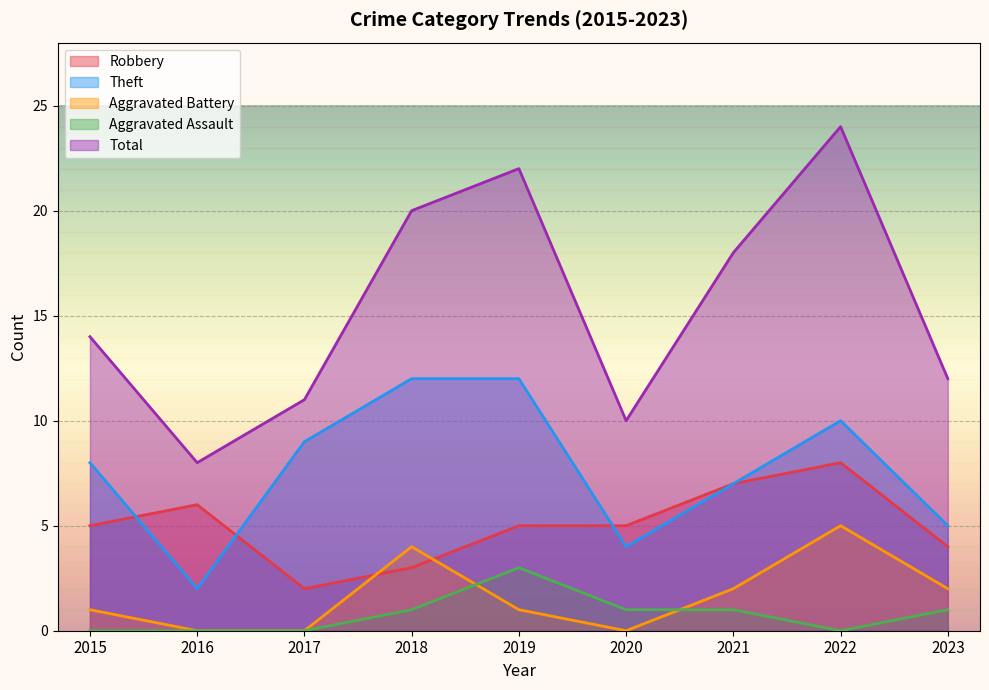

Which series changed the most between 2019 and 2020?

Total